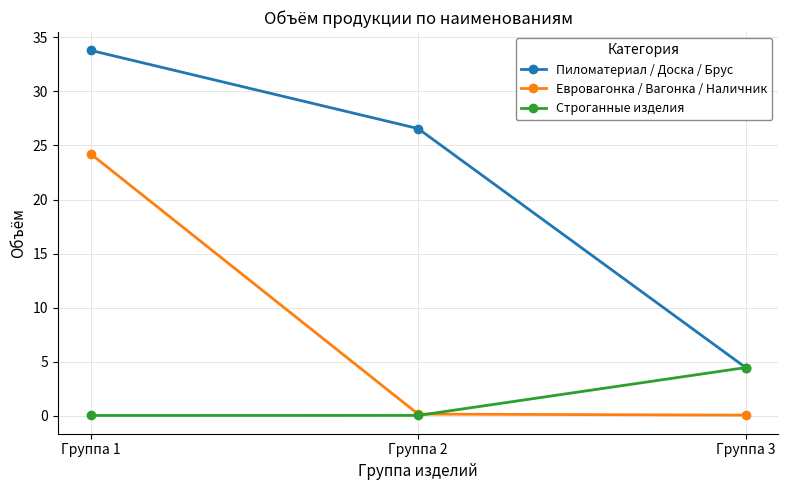

What is the value of the Пиломатериал / Доска / Брус point at the 2nd from the left?

26.6